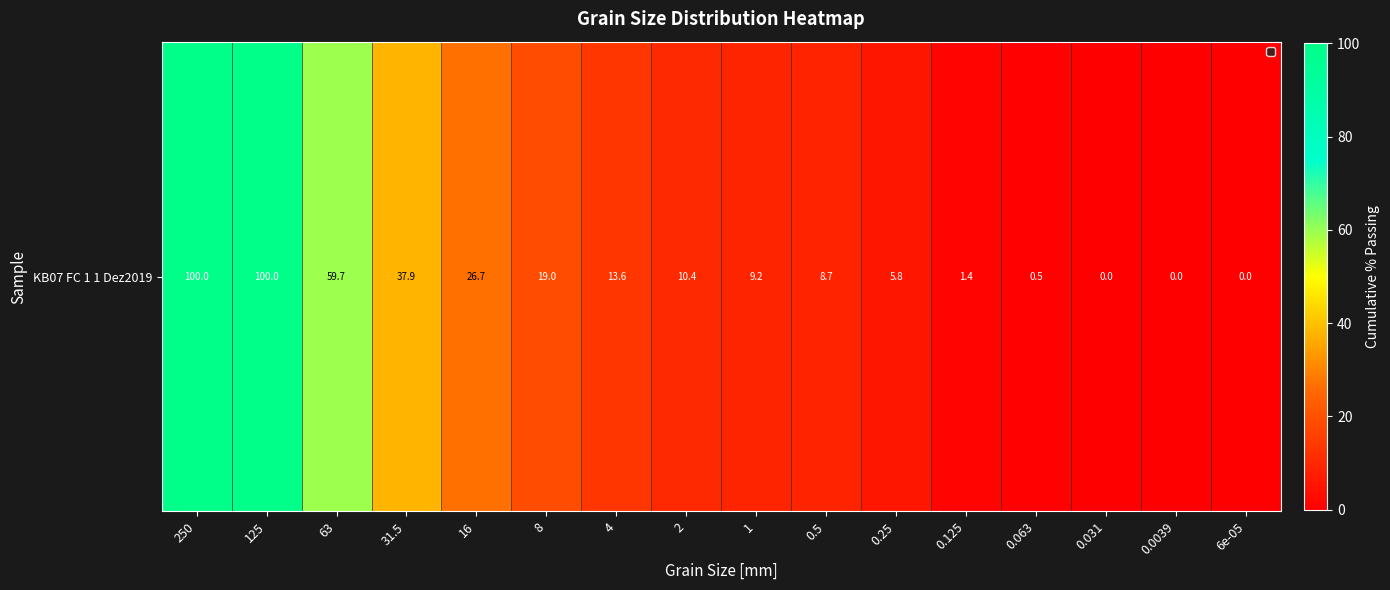

True or false: the data shows 10.4 at 2.

True